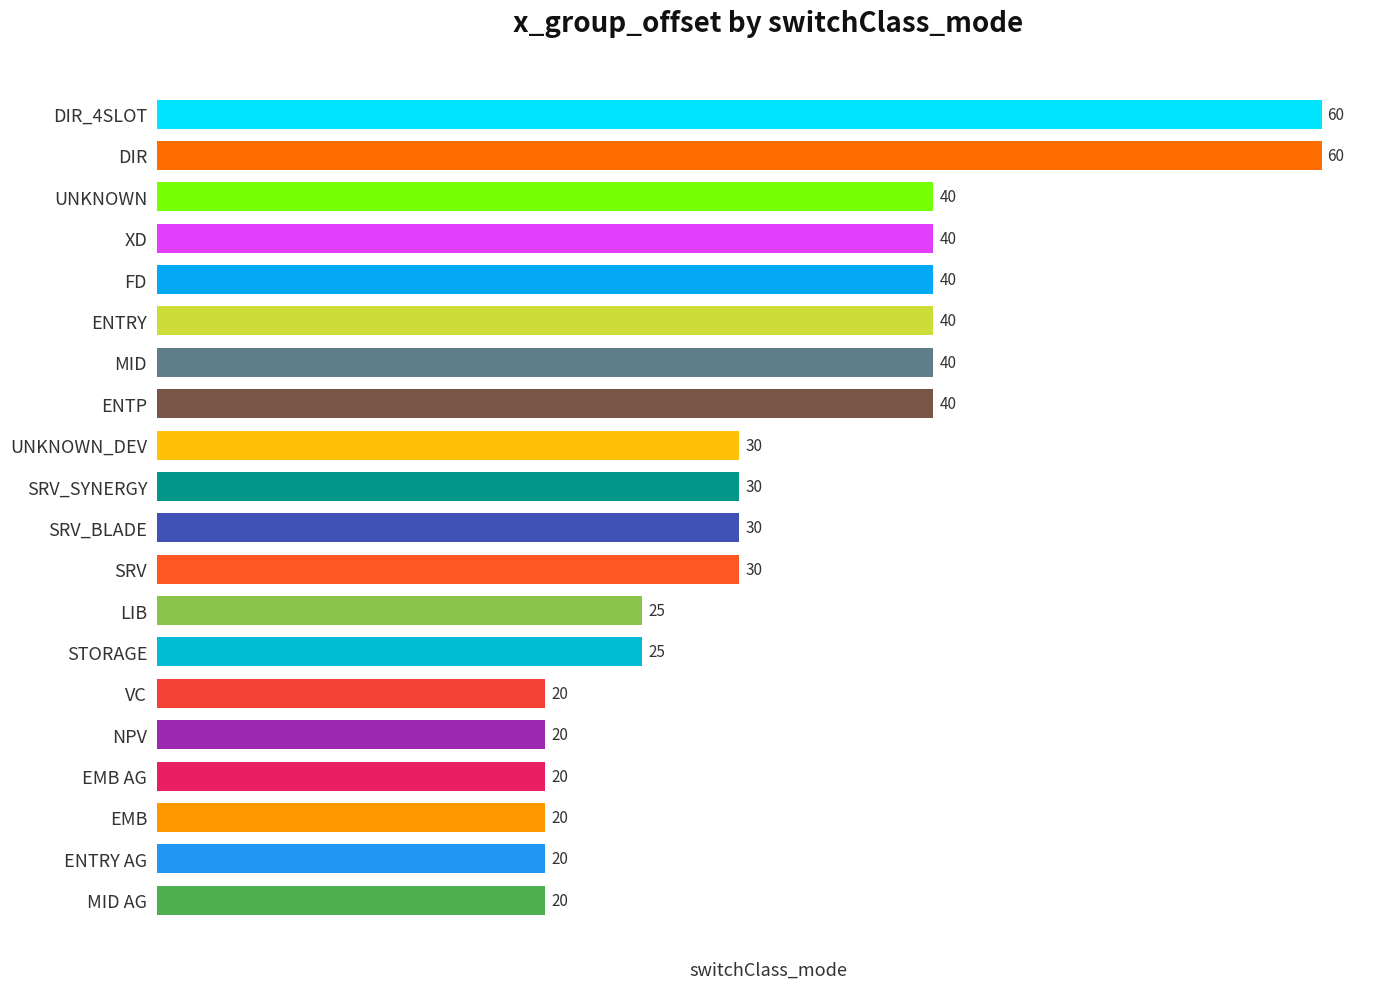

Reading bottom to top, what are all the values shown in this chart?

20	20	20	20	20	20	25	25	30	30	30	30	40	40	40	40	40	40	60	60